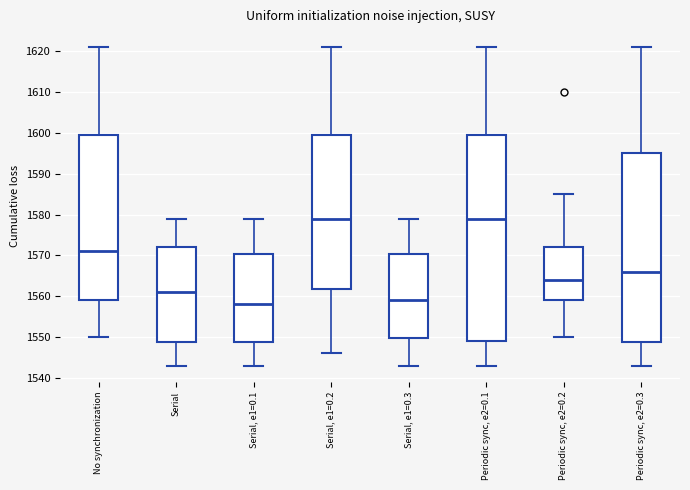

Reading left to right, transcribe this box plot: for each box, give where its median line is, the range the box spans, and where its two whiskers end, as read against the y-axis. The values are not printed on the chart, so give them approximately, as read against the axis.

No synchronization: median 1571, box 1559 to 1600, whiskers 1550 to 1621
Serial: median 1561, box 1549 to 1572, whiskers 1543 to 1579
Serial, e1=0.1: median 1558, box 1549 to 1570, whiskers 1543 to 1579
Serial, e1=0.2: median 1579, box 1562 to 1600, whiskers 1546 to 1621
Serial, e1=0.3: median 1559, box 1550 to 1570, whiskers 1543 to 1579
Periodic sync, e2=0.1: median 1579, box 1549 to 1600, whiskers 1543 to 1621
Periodic sync, e2=0.2: median 1564, box 1559 to 1572, whiskers 1550 to 1585
Periodic sync, e2=0.3: median 1566, box 1549 to 1595, whiskers 1543 to 1621